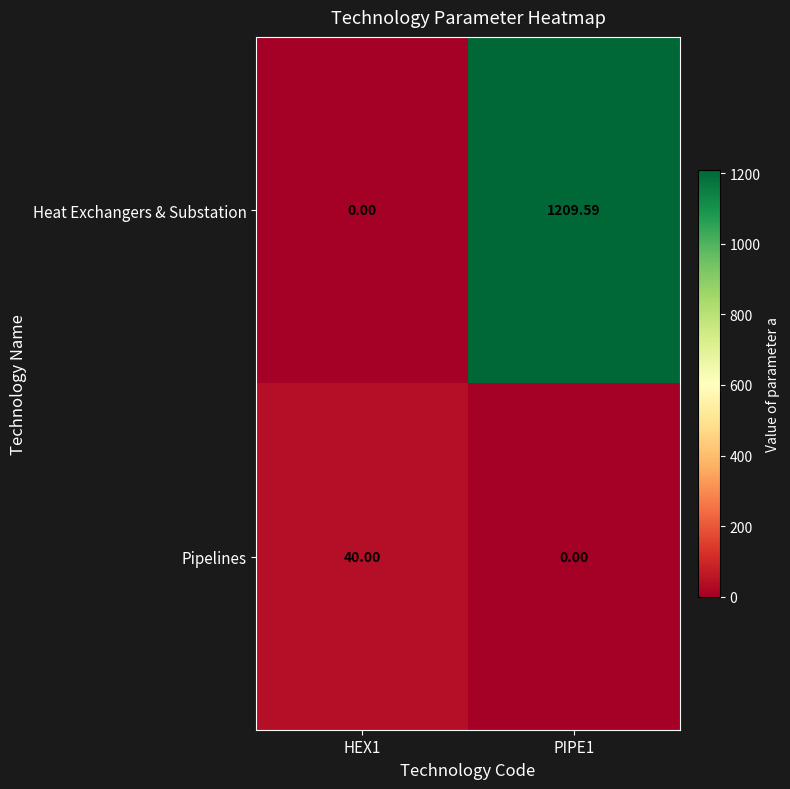

Which series has the largest total across all categories?

Heat Exchangers & Substation